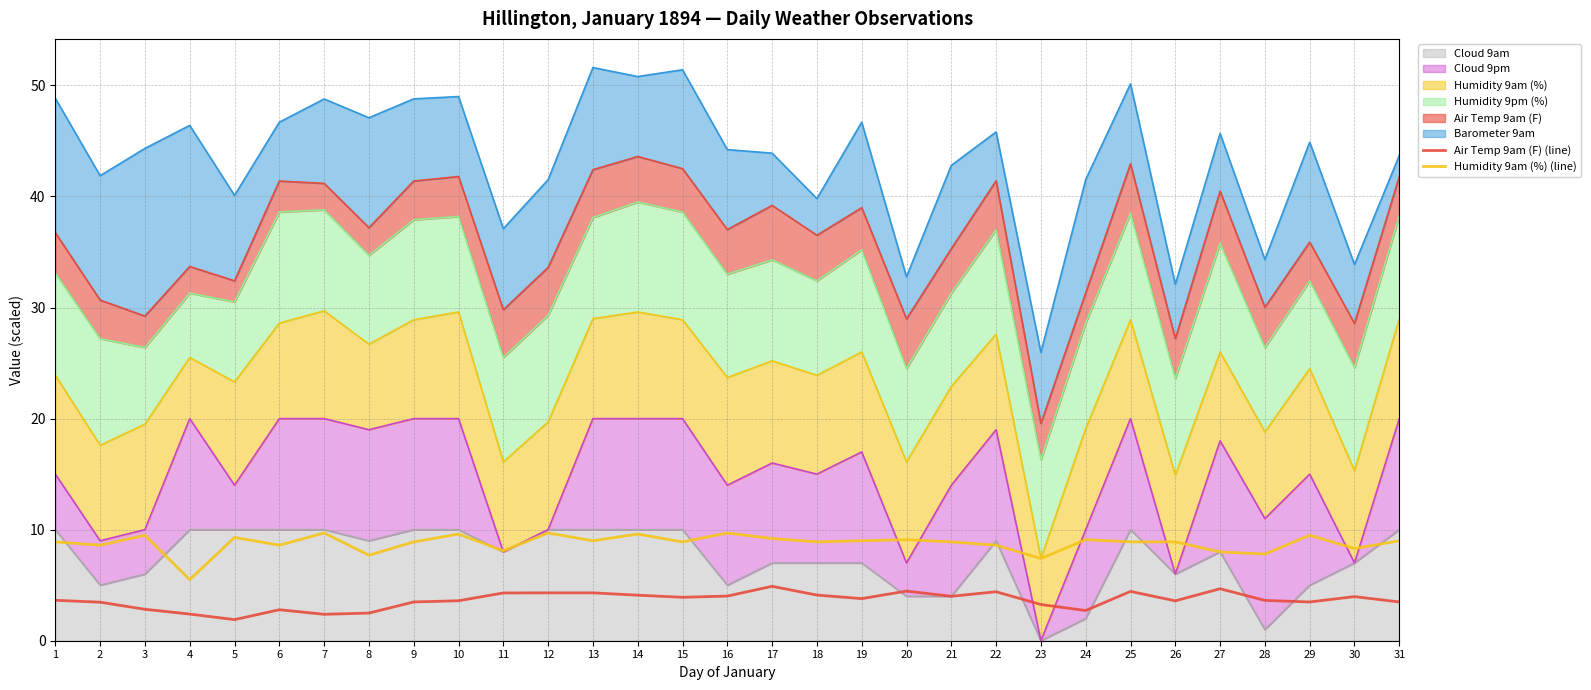

At which category is the sum across all series the highest?

17